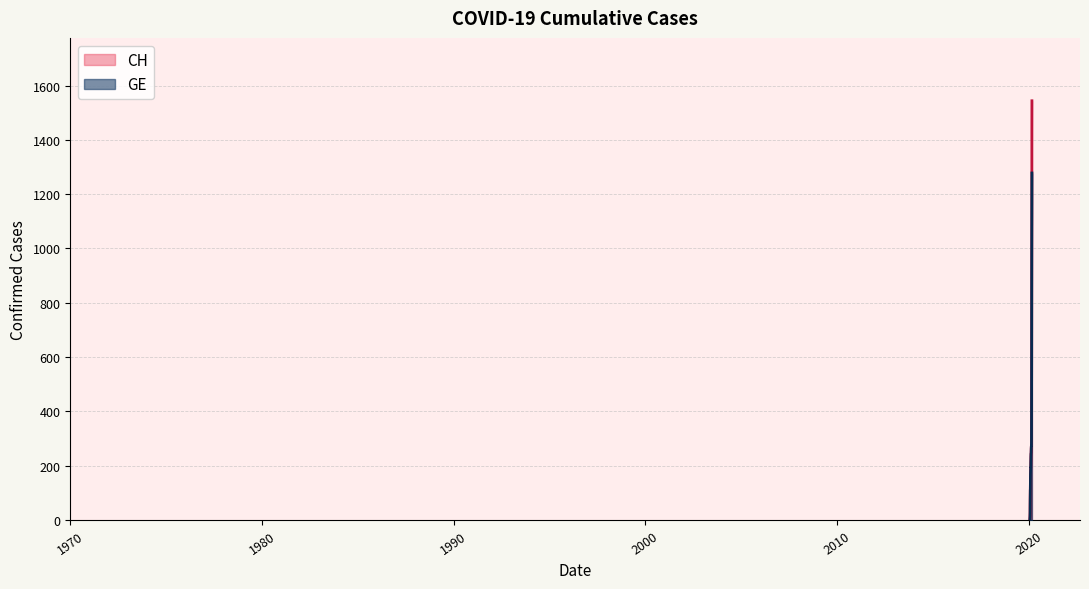

What is the maximum value for CH?

1544